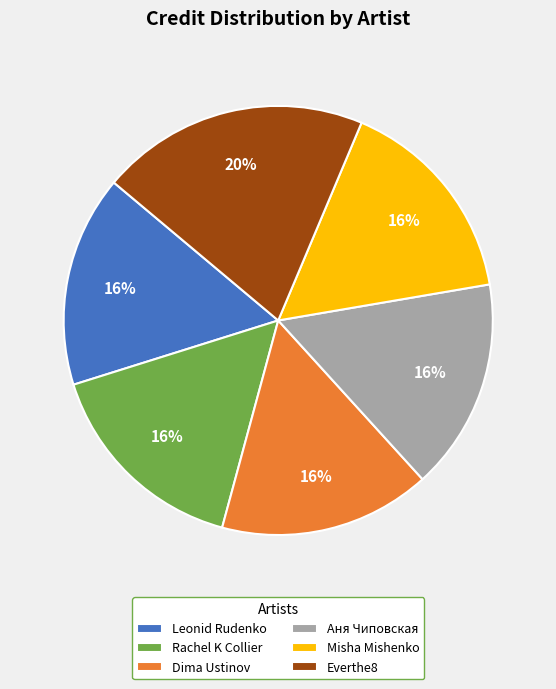

How many slices are in this pie chart?

6